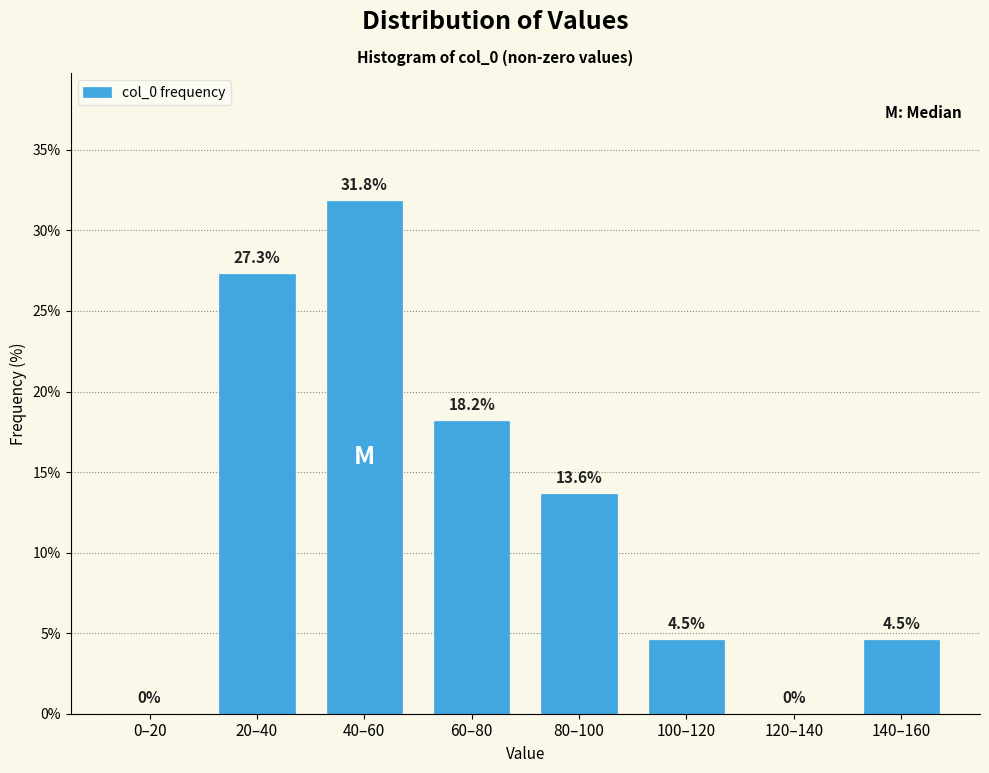

Reading left to right, transcribe all the data shown in this chart.

0–20=0.0	20–40=27.3	40–60=31.8	60–80=18.2	80–100=13.6	100–120=4.5	120–140=0.0	140–160=4.5